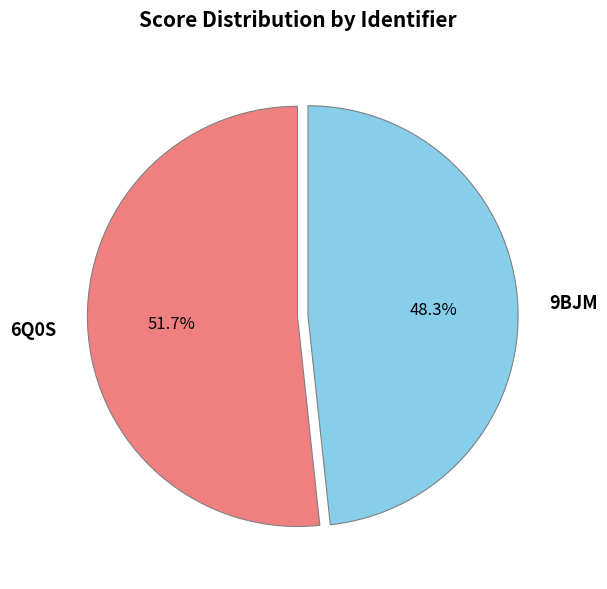

What is the majority slice?

6Q0S